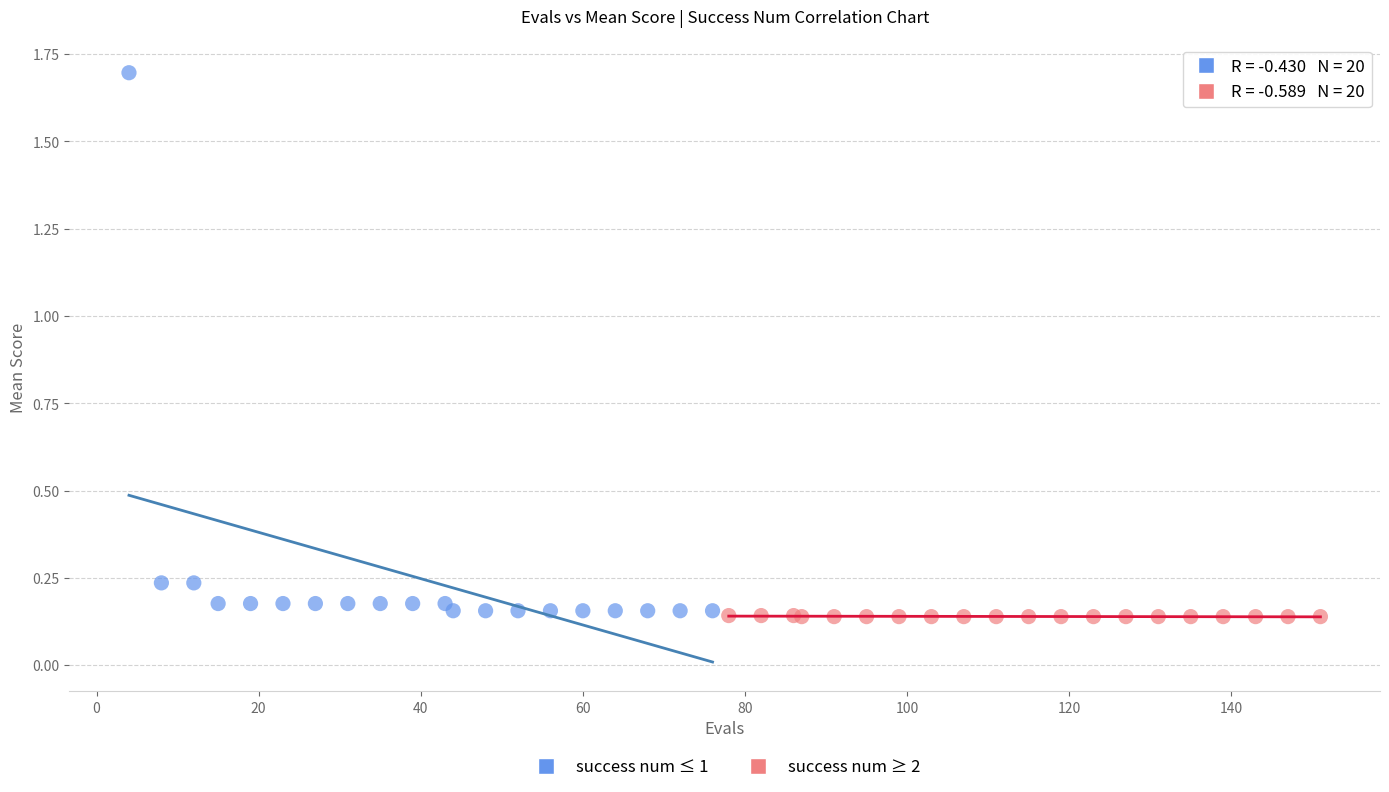

Which series reaches the maximum Y coordinate?

success num ≤ 1